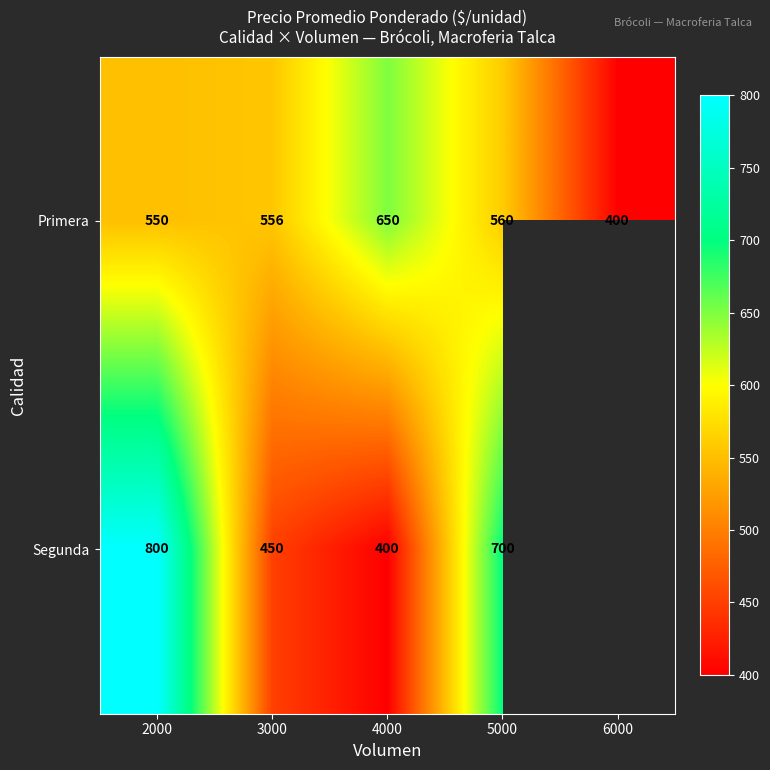

What is the difference between the Segunda values at 3000 and 5000?

250